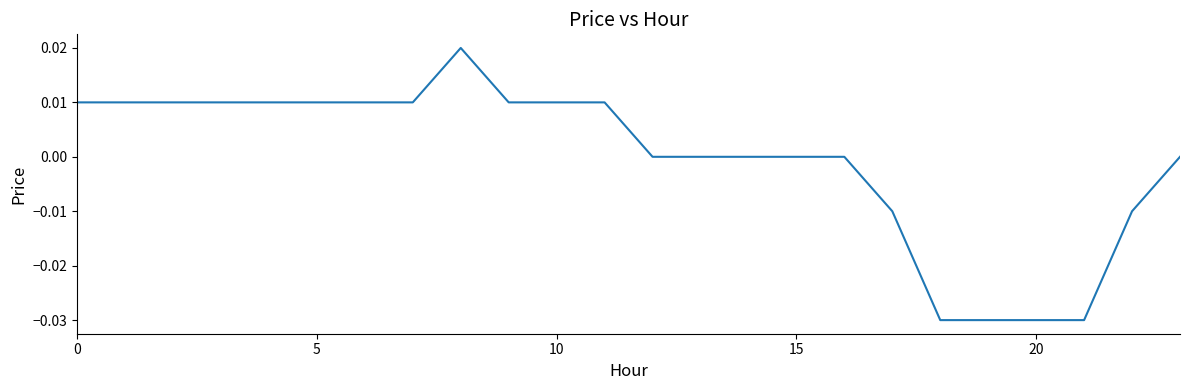

Does the chart have visible grid lines?

No